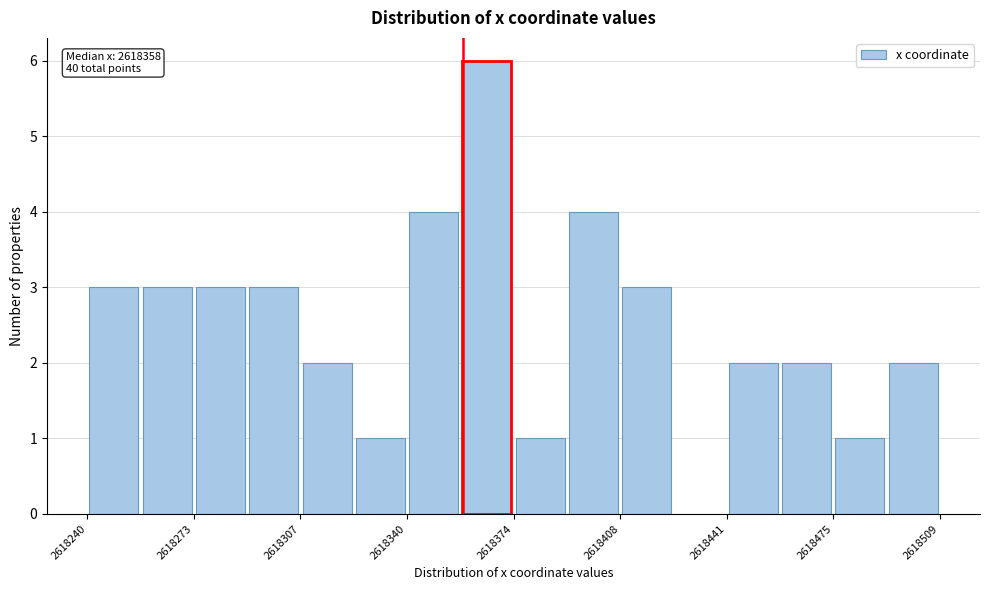

Around what value on the x-axis is the tallest bar? Give the approximate position of its centre, as read against the axis.

2618365